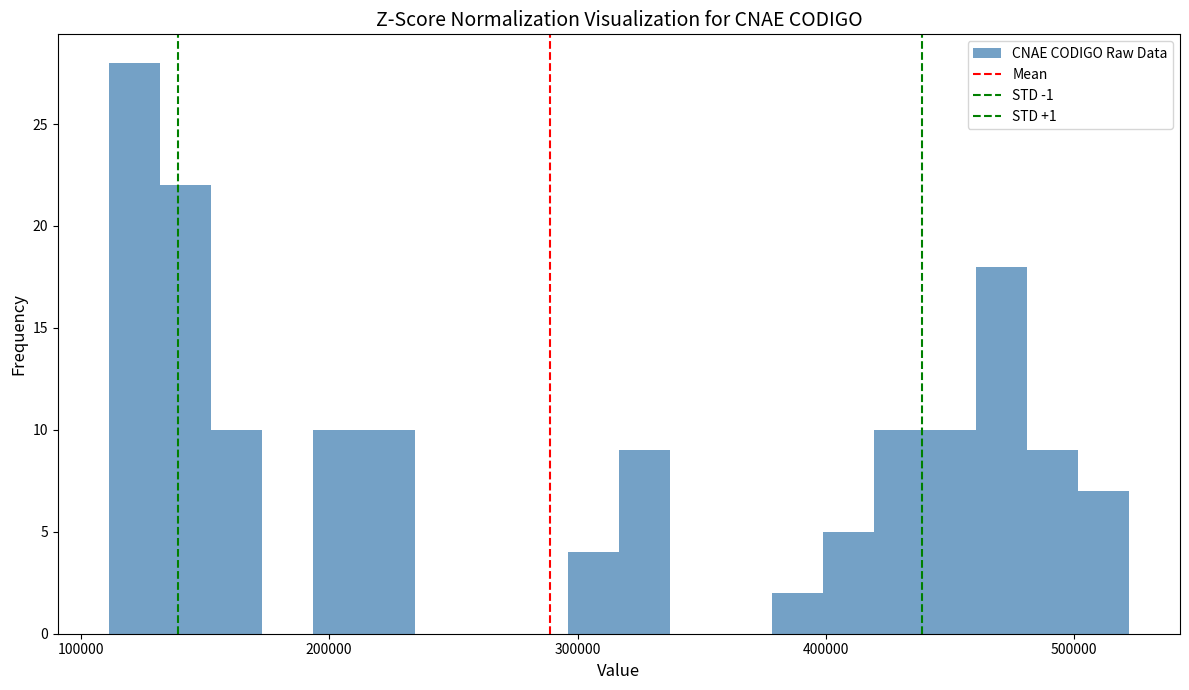

Around what value on the x-axis is the tallest bar? Give the approximate position of its centre, as read against the axis.

120000